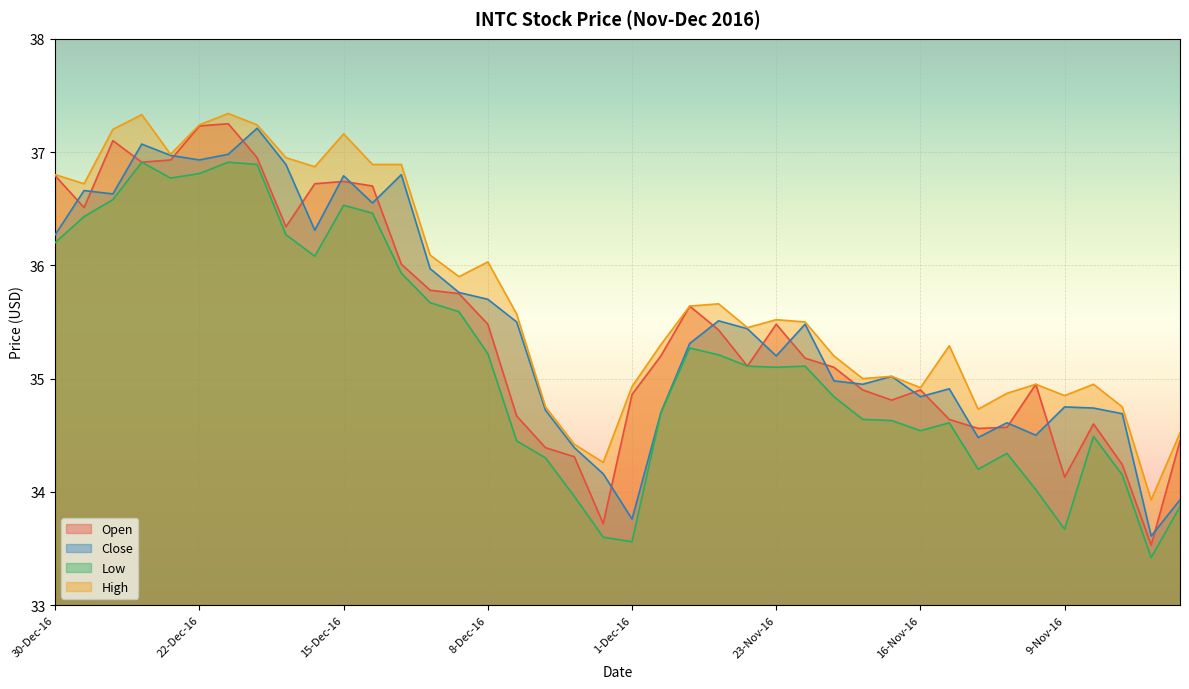

The value of High at 19-Dec-16 is 14.9. True or false?

False